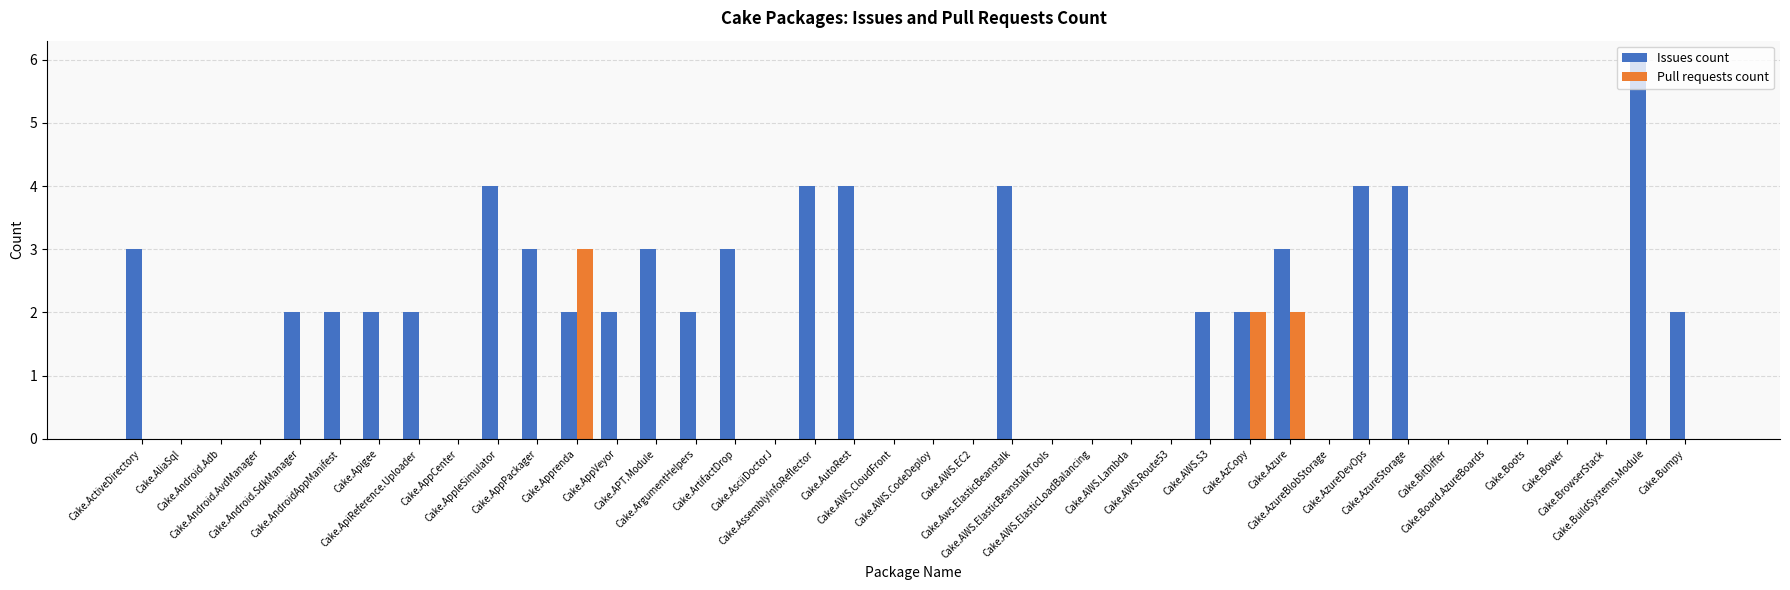

Which series has the largest total across all categories?

Issues count